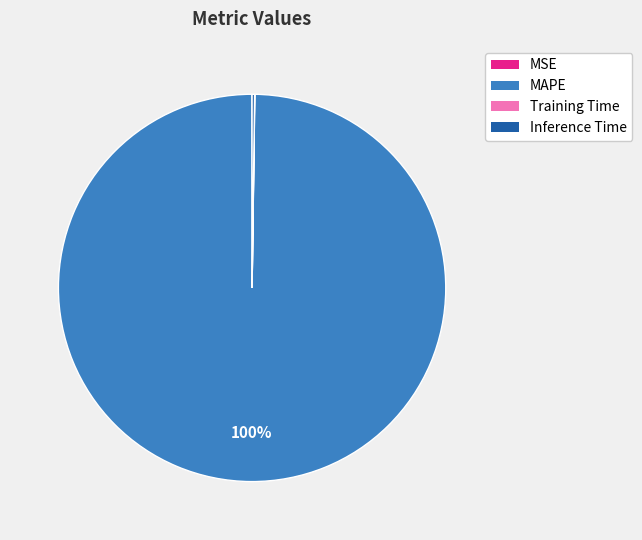

To the nearest percent, what is the difference between the largest and smallest slice percentages?

100%